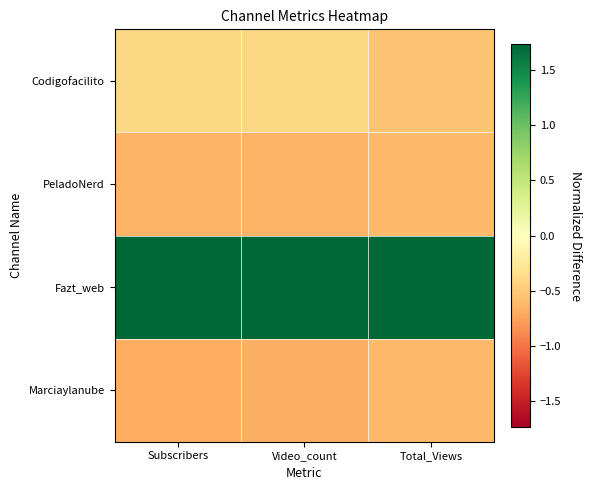

Which category has the lowest value across all series?

Subscribers